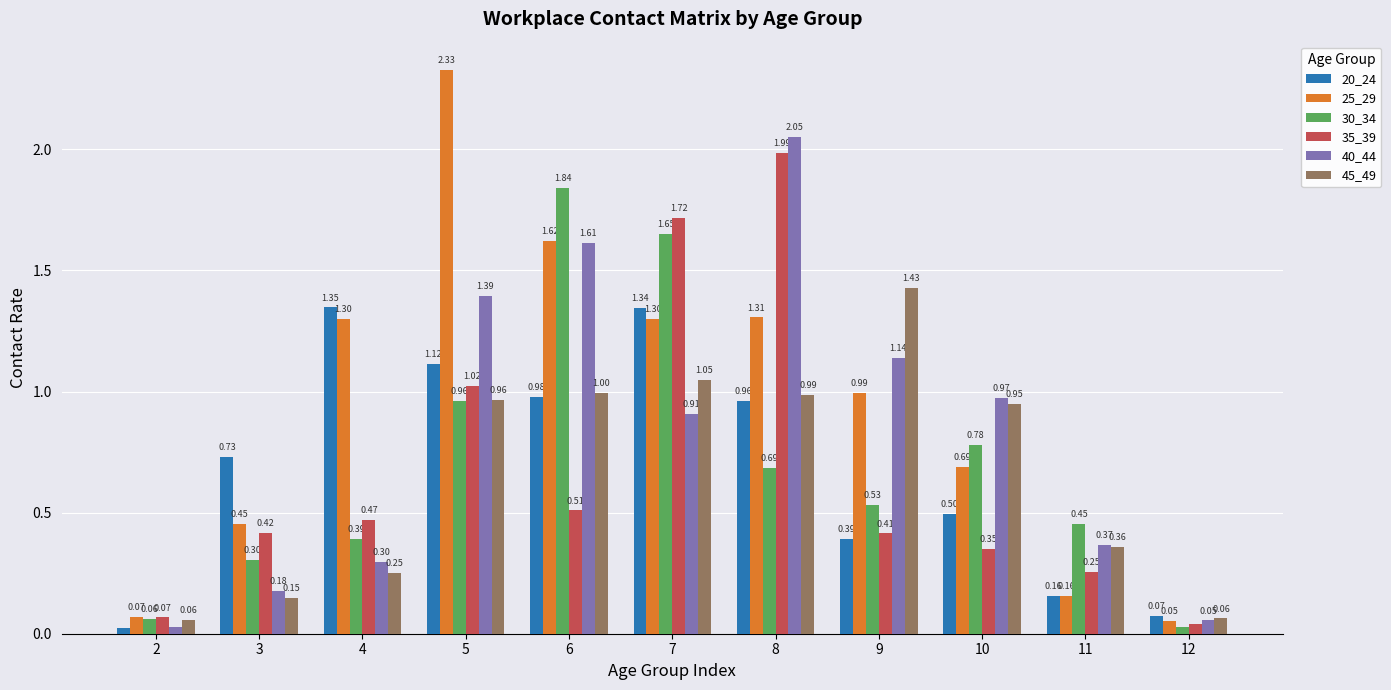

List the labels in order of 35_39 value, smallest first.

12, 2, 11, 10, 9, 3, 4, 6, 5, 7, 8